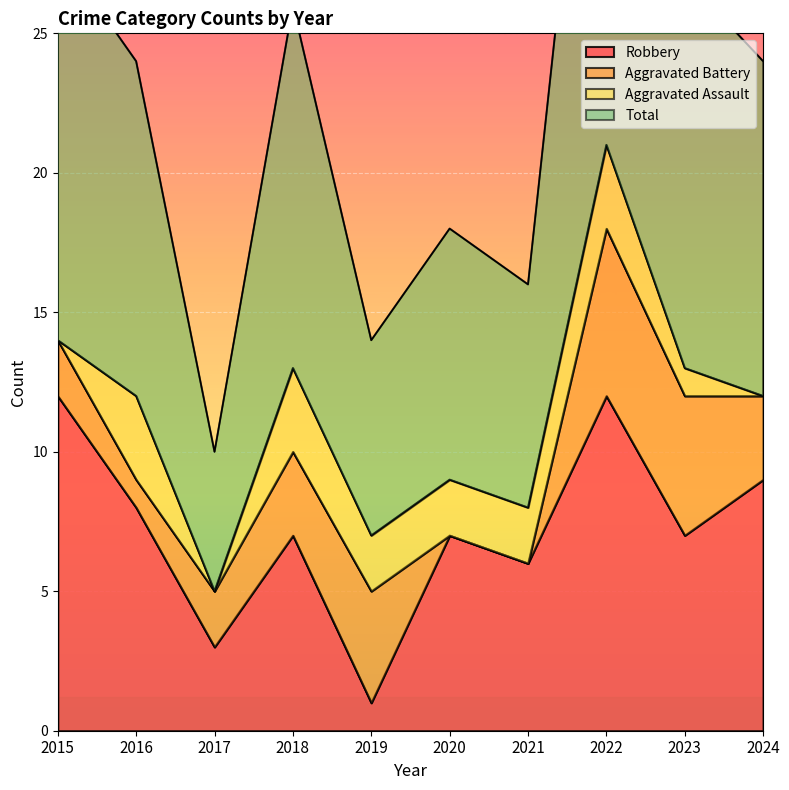

What is the greatest value displayed?

42